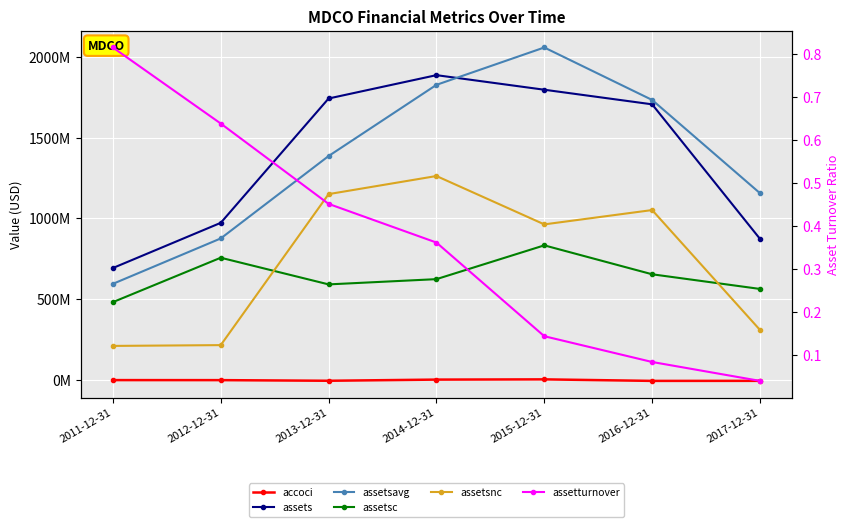

Reading left to right, transcribe all the data shown in this chart.

accoci: 2011-12-31=-548000.0	2012-12-31=-766000.0	2013-12-31=-4652000.0	2014-12-31=2528000.0	2015-12-31=3973000.0	2016-12-31=-5479000.0	2017-12-31=-5183000.0
assets: 2011-12-31=692647000.0	2012-12-31=972182000.0	2013-12-31=1741282000.0	2014-12-31=1885705000.0	2015-12-31=1795516000.0	2016-12-31=1705211000.0	2017-12-31=872983000.0
assetsavg: 2011-12-31=594801750.0	2012-12-31=875659250.0	2013-12-31=1385322500.0	2014-12-31=1825723500.0	2015-12-31=2056803000.0	2016-12-31=1732262000.0	2017-12-31=1155506000.0
assetsc: 2011-12-31=481723000.0	2012-12-31=756375000.0	2013-12-31=591441000.0	2014-12-31=623894000.0	2015-12-31=832917000.0	2016-12-31=653953000.0	2017-12-31=563304000.0
assetsnc: 2011-12-31=210924000.0	2012-12-31=215807000.0	2013-12-31=1149841000.0	2014-12-31=1261811000.0	2015-12-31=962599000.0	2016-12-31=1051258000.0	2017-12-31=309679000.0
assetturnover: 2011-12-31=0.8	2012-12-31=0.6	2013-12-31=0.5	2014-12-31=0.4	2015-12-31=0.1	2016-12-31=0.1	2017-12-31=0.0